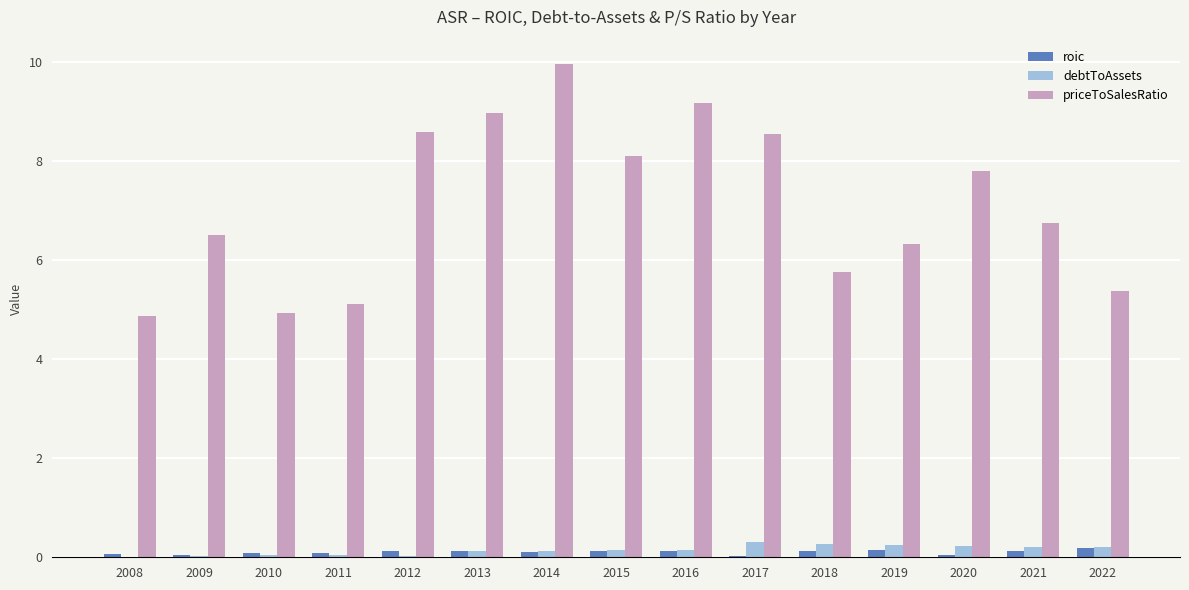

What is the maximum value for debtToAssets?

0.3